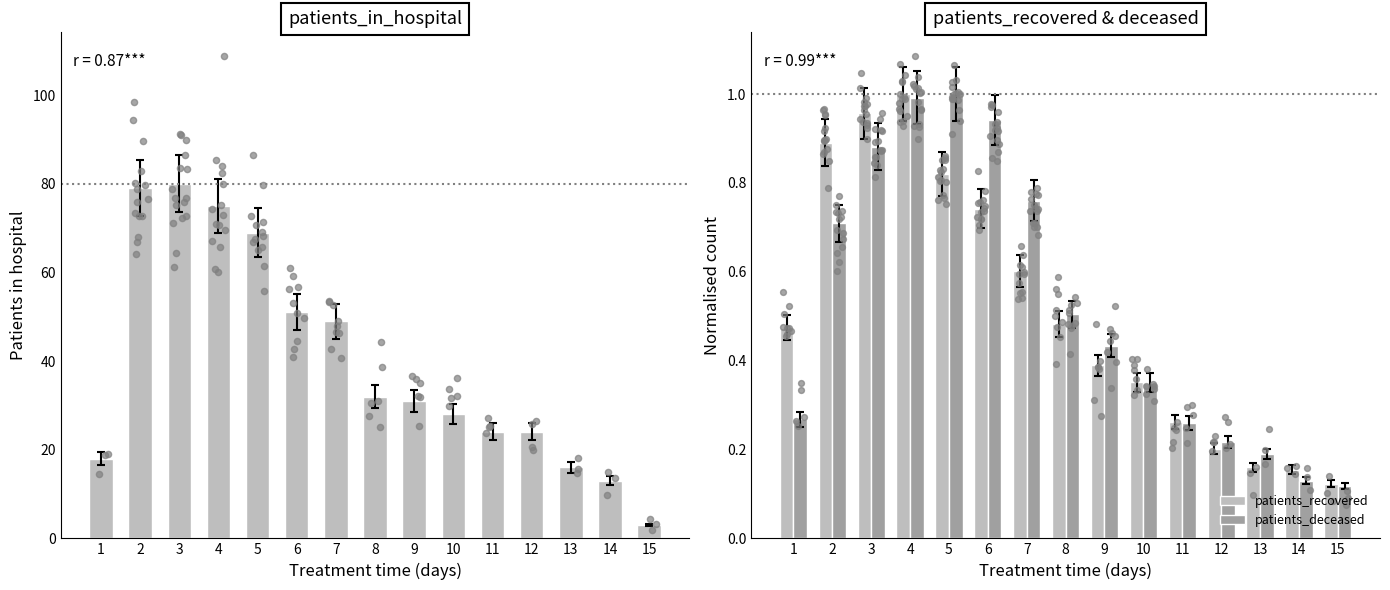

What is the total value across all series at 6?

52.7